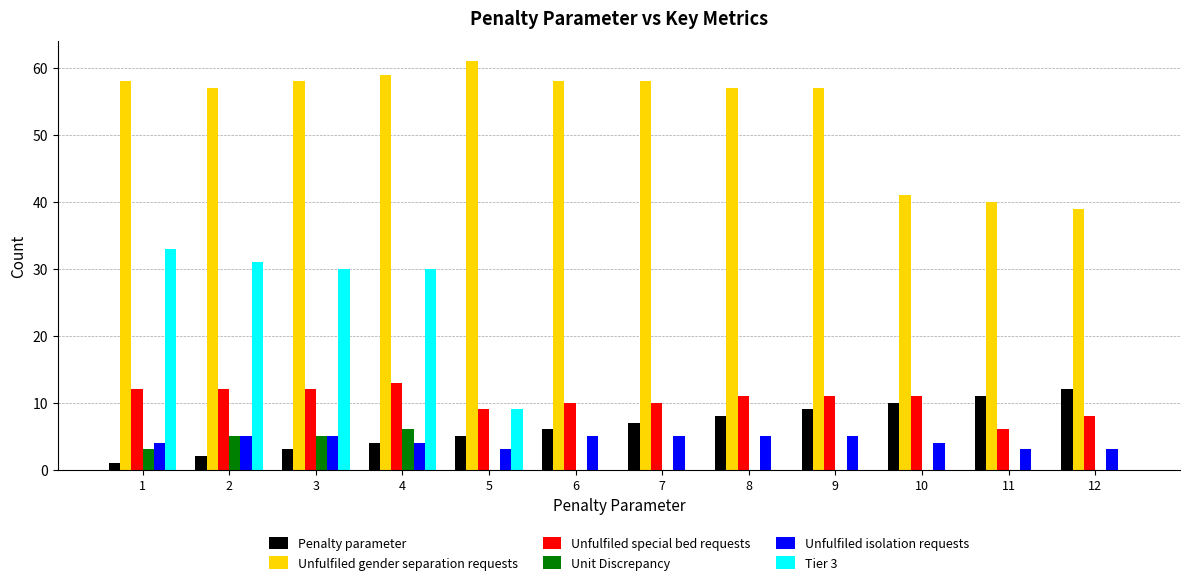

Which series changed the most between 5 and 7?

Tier 3